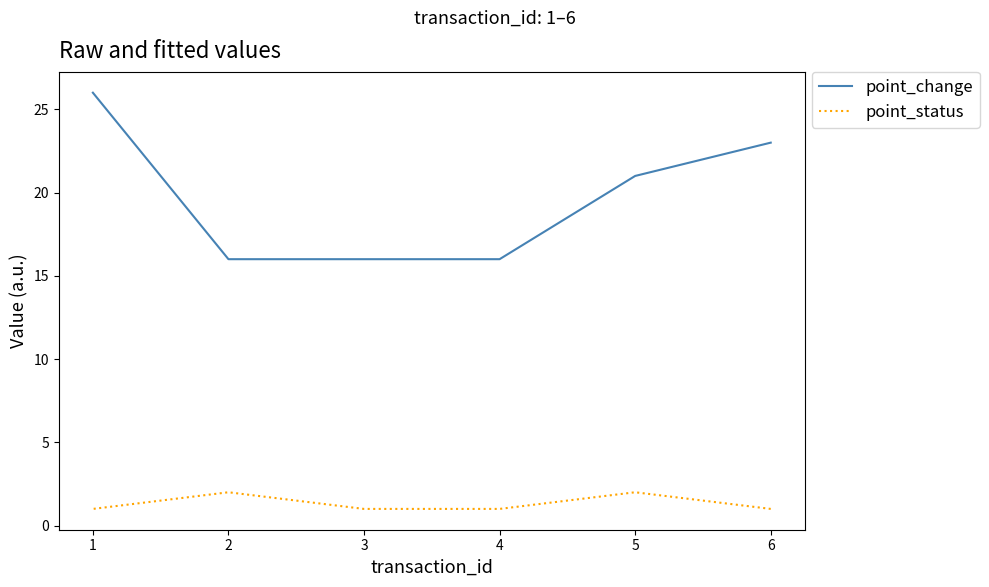

List the series in order of their peak value, highest first.

point_change, point_status